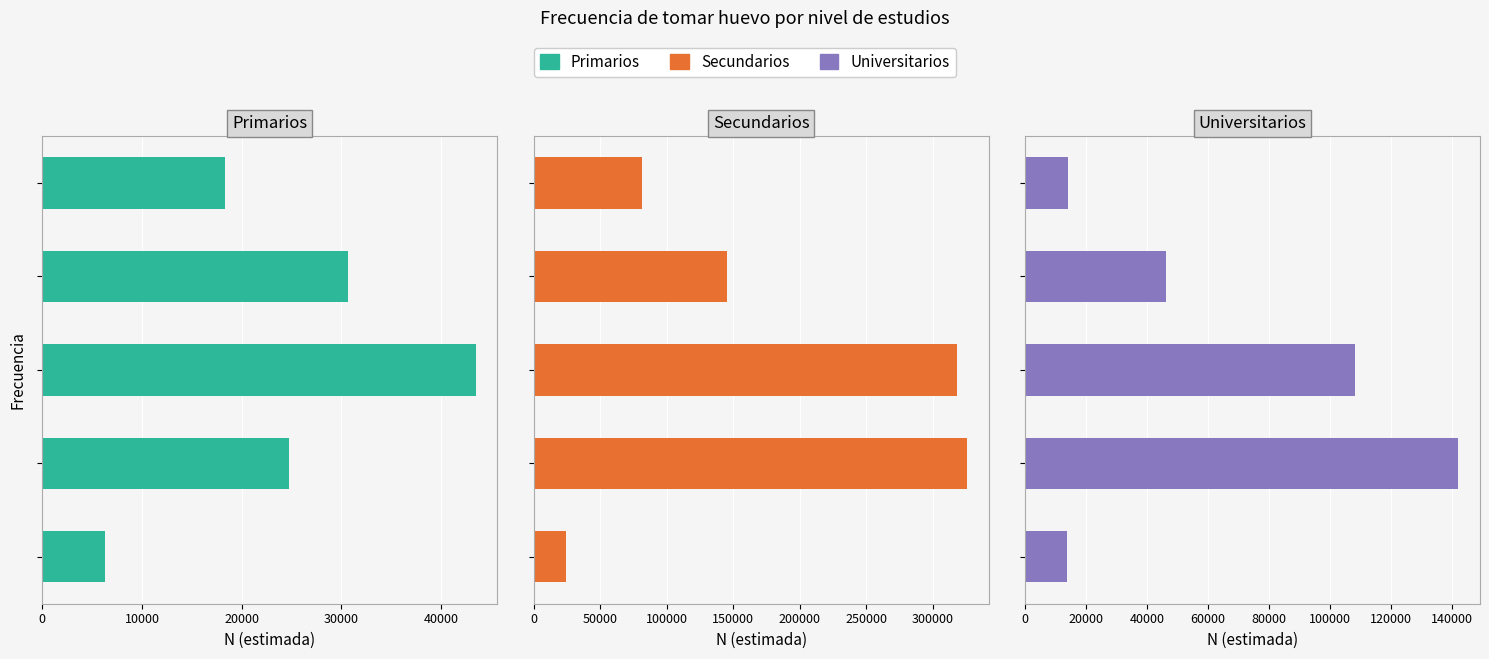

Which series has the largest range (max minus min)?

Secundarios